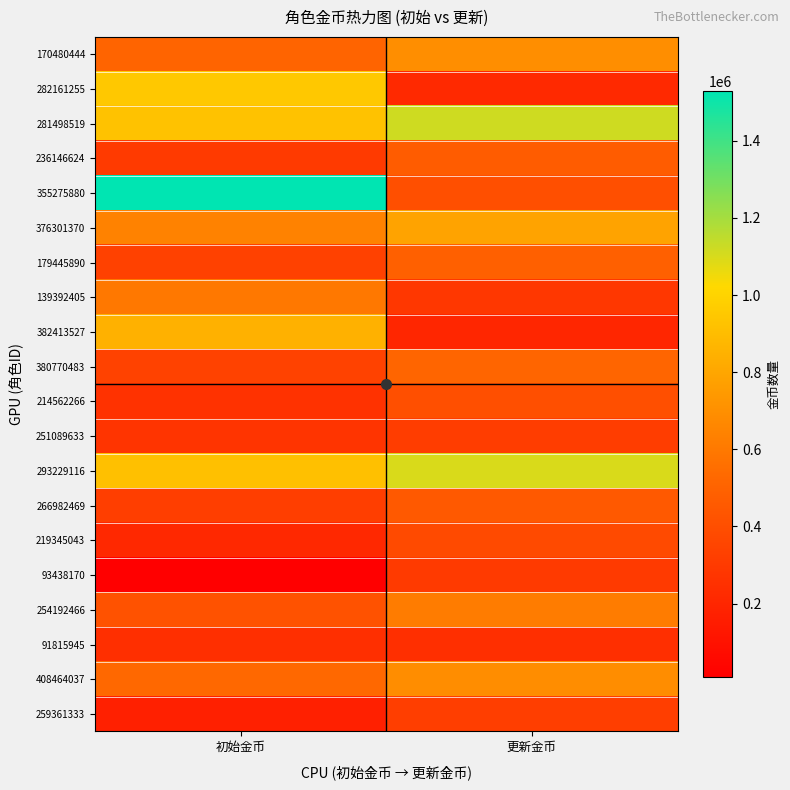

What is the smallest value displayed?

8444